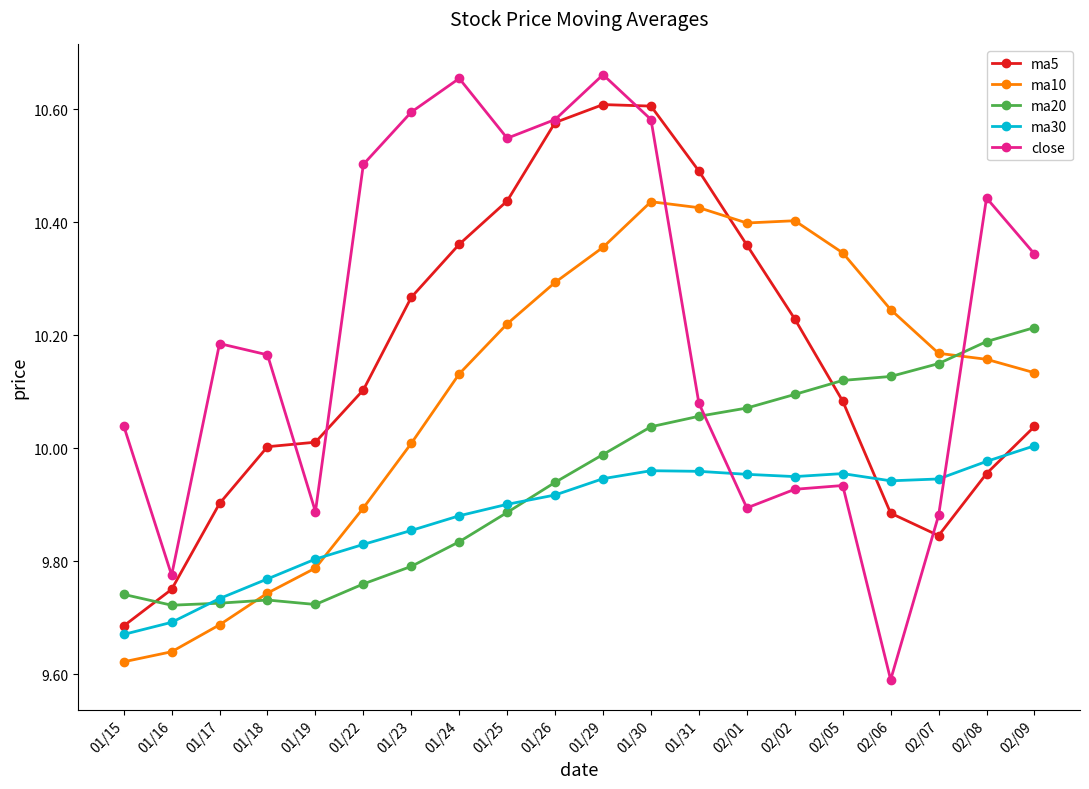

How many lines are shown in the chart?

5